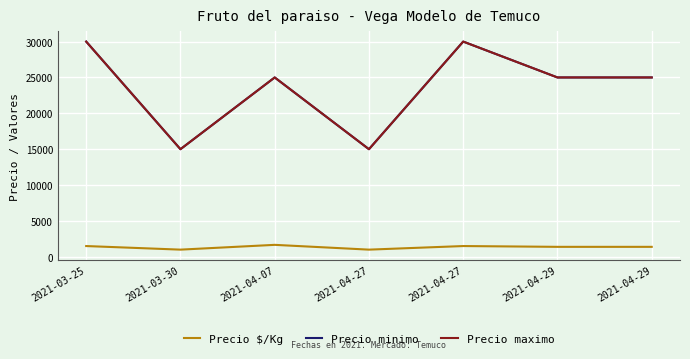

Reading left to right, extract all data points from this chart.

Precio $/Kg: 1500	1000	1667	1000	1500	1389	1389
Precio minimo: 30000	15000	25000	15000	30000	25000	25000
Precio maximo: 30000	15000	25000	15000	30000	25000	25000